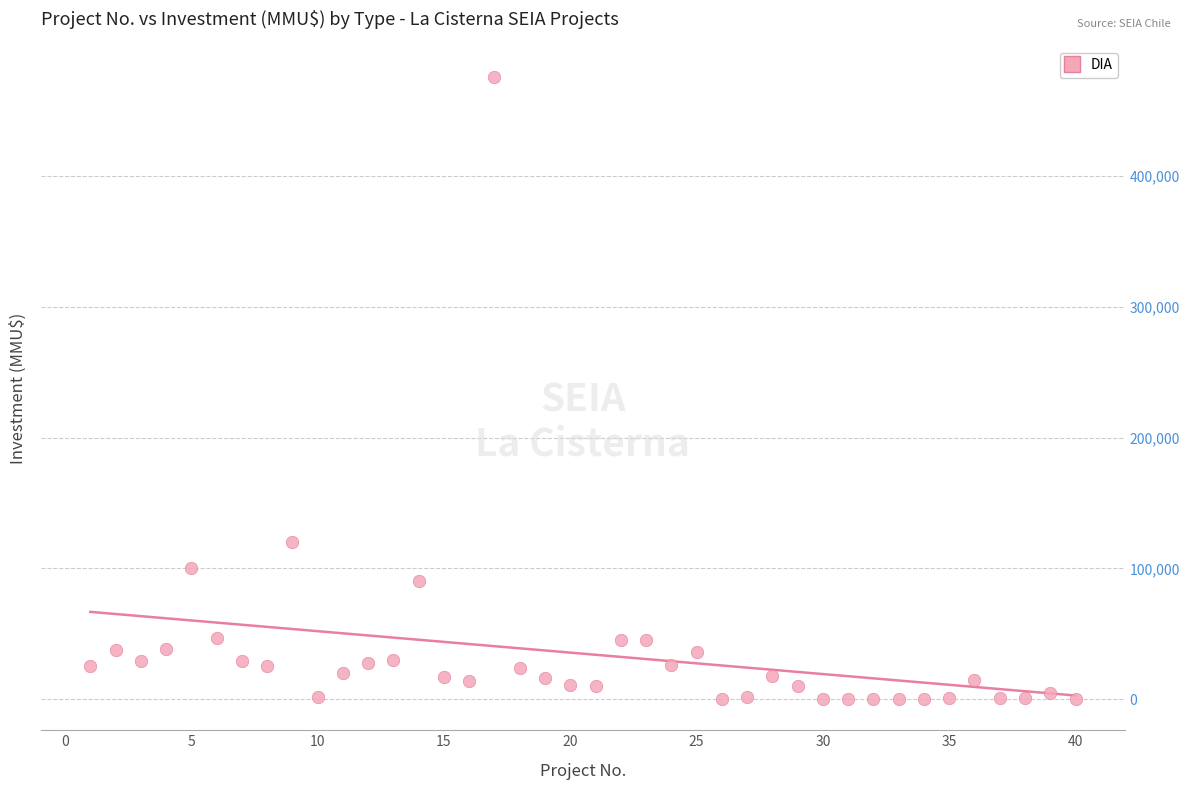

What is the range of X values (max minus min)?

39